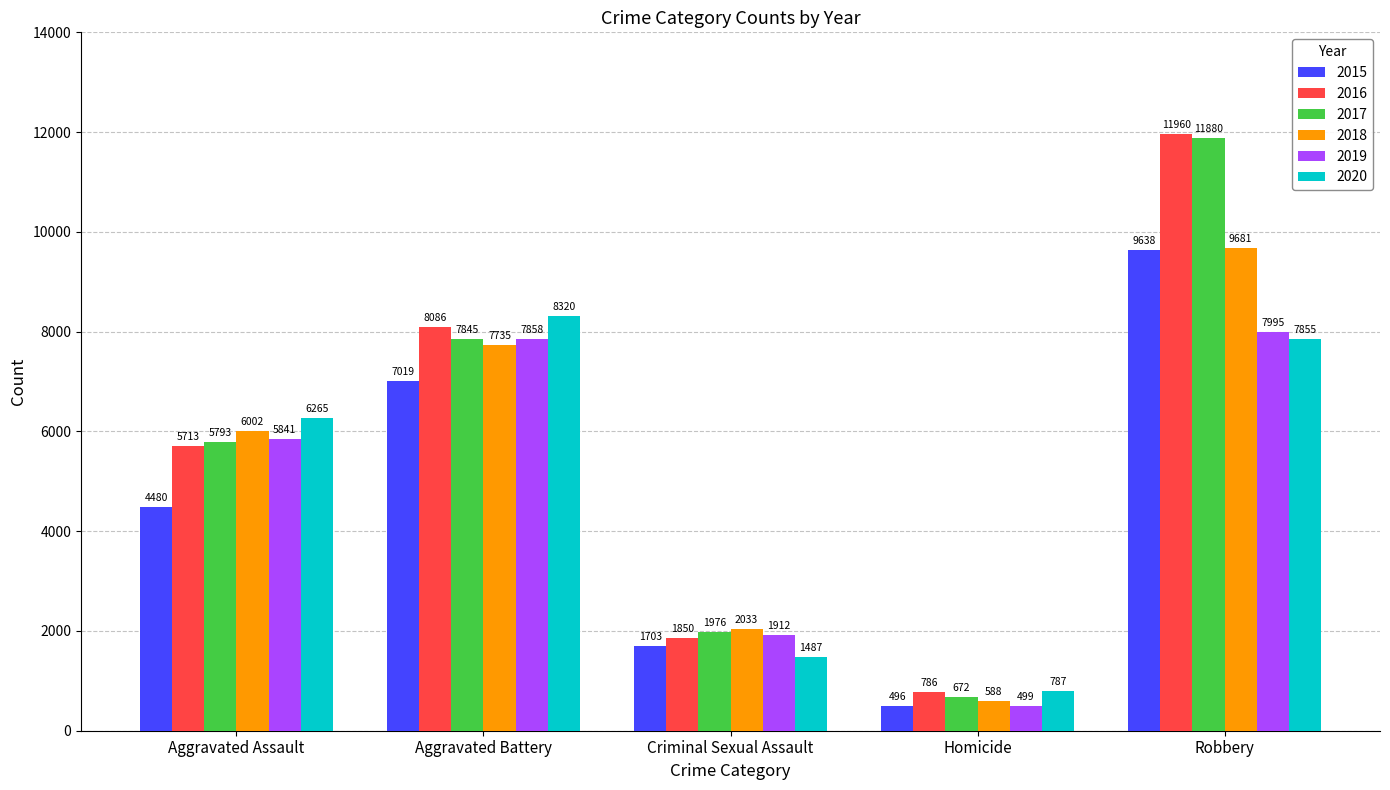

The 2018 series shows 11417 at Aggravated Battery. True or false?

False